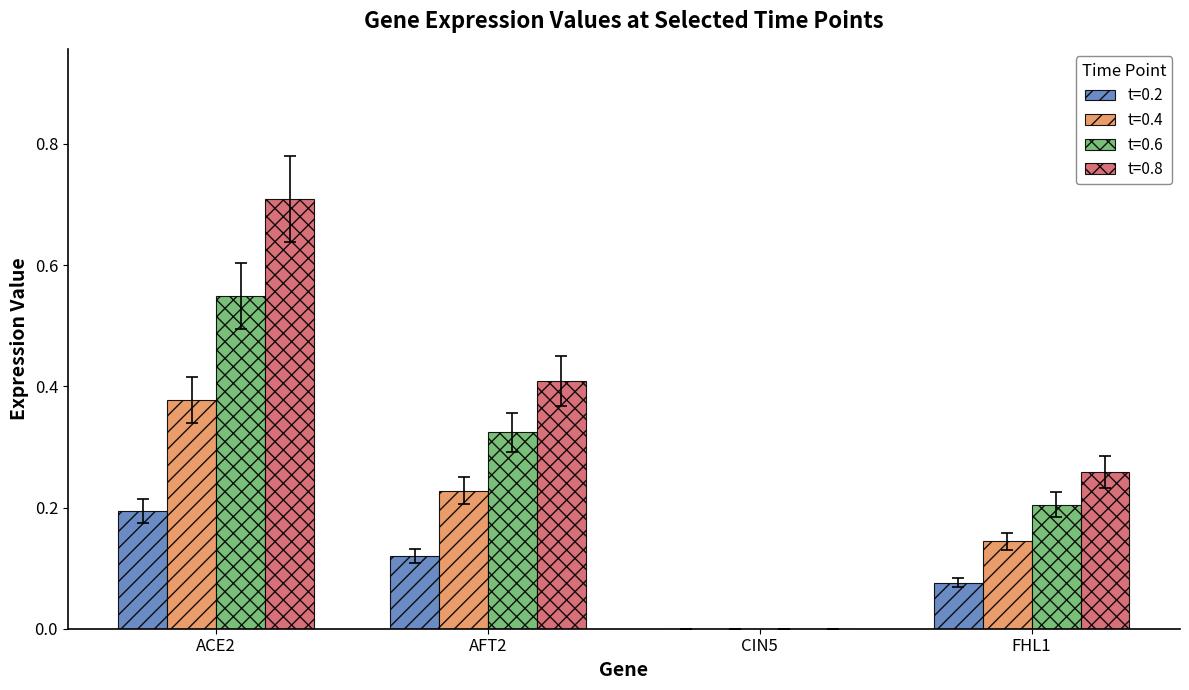

Is the value of t=0.2 at AFT2 greater than the value of t=0.4 at FHL1?

No